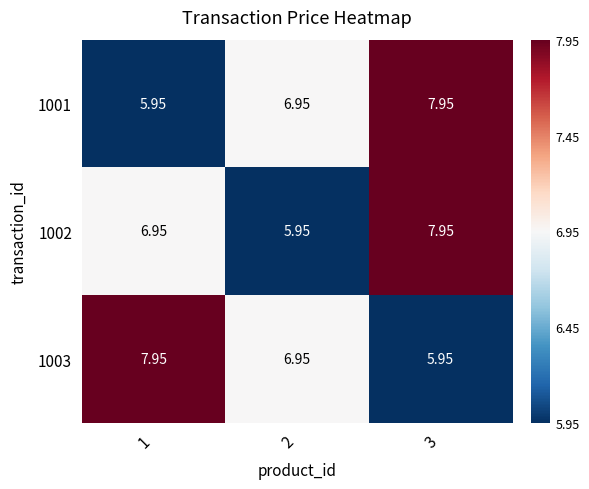

Is the value of 1001 at 1 greater than the value of 1003 at 1?

No